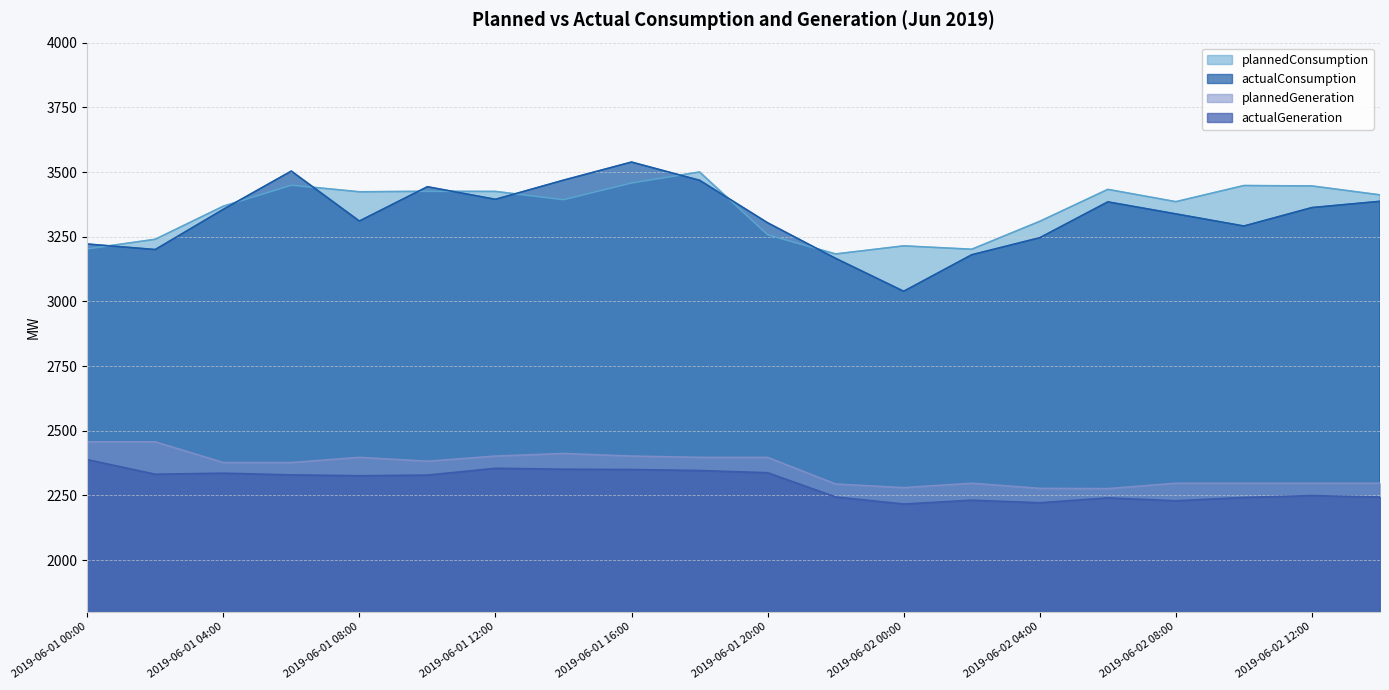

What is the difference between the actualGeneration values at 2019-06-02 06:00 and 2019-06-01 18:00?

105.7